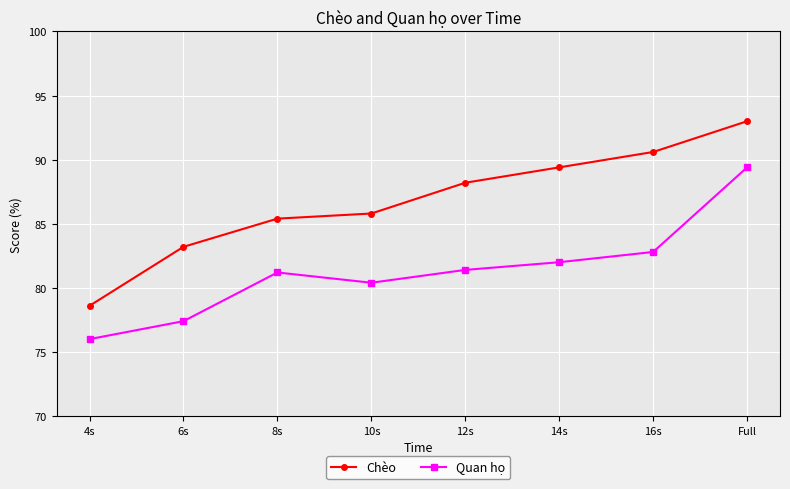

True or false: Quan họ and Chèo cross at least once.

False